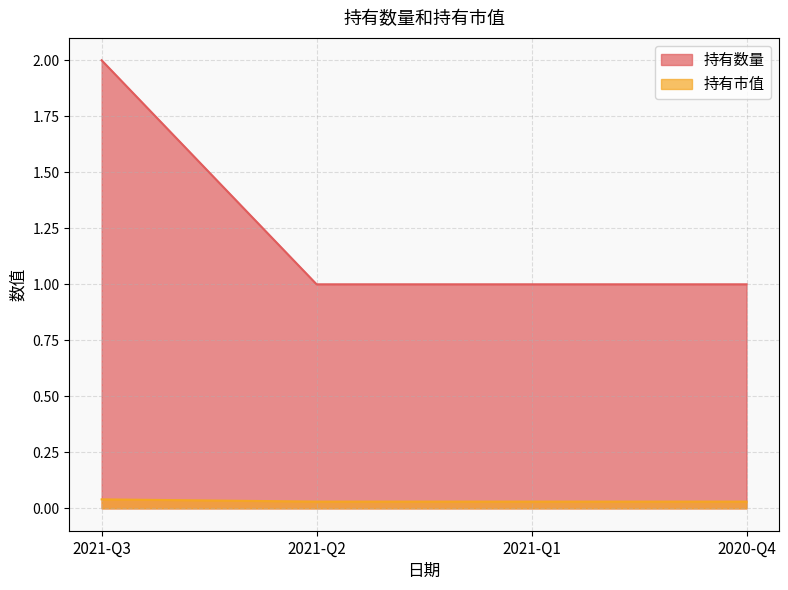

Which category has the lowest value in the 持有数量 series?

2021-Q2